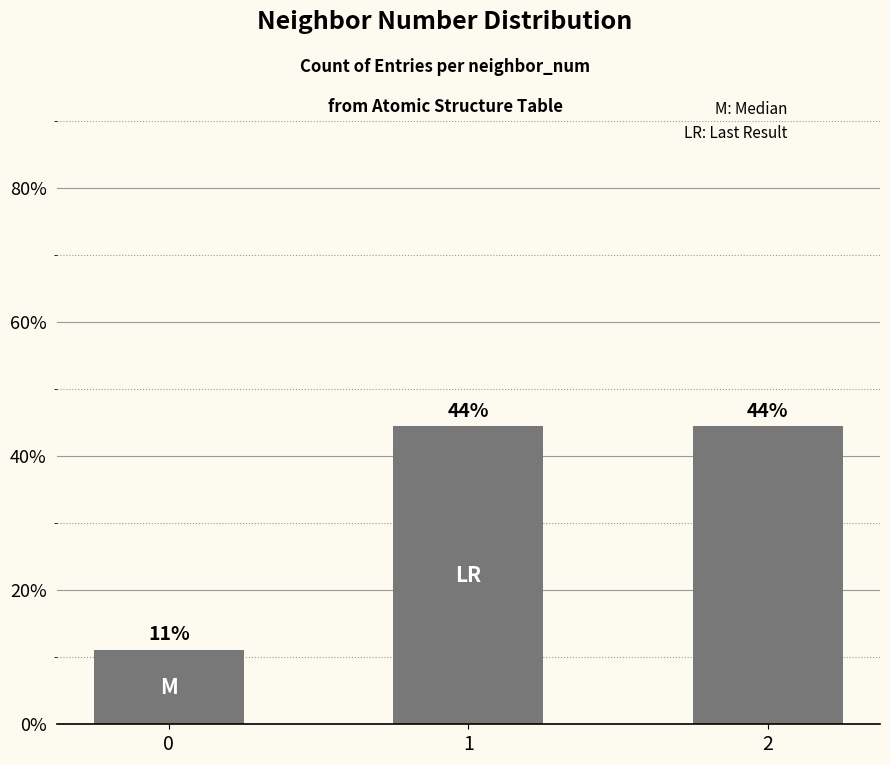

The chart shows a value of 44.4 at 1. True or false?

True